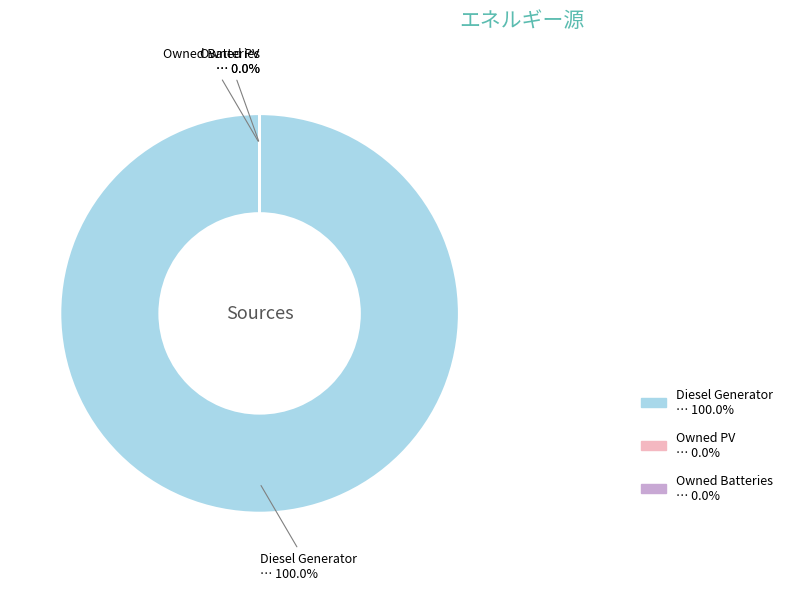

The Owned Batteries slice represents 1% of the pie. True or false?

False